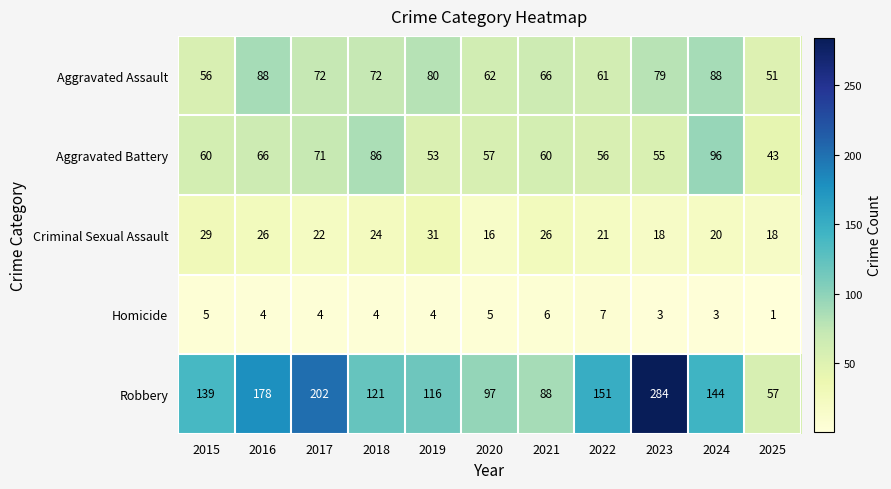

Which series has the largest total across all categories?

Robbery